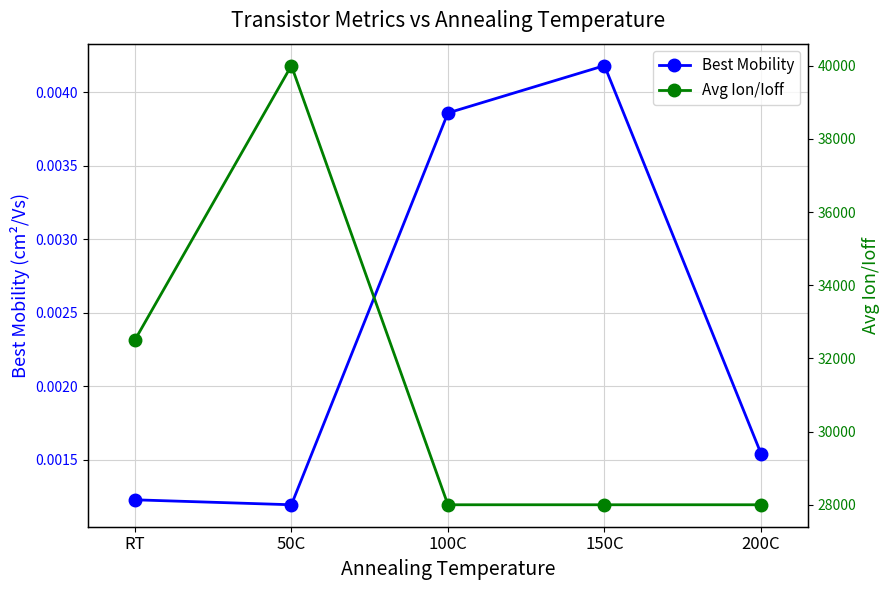

Rank the categories by Best Mobility value from highest to lowest.

150C, 100C, 200C, RT, 50C